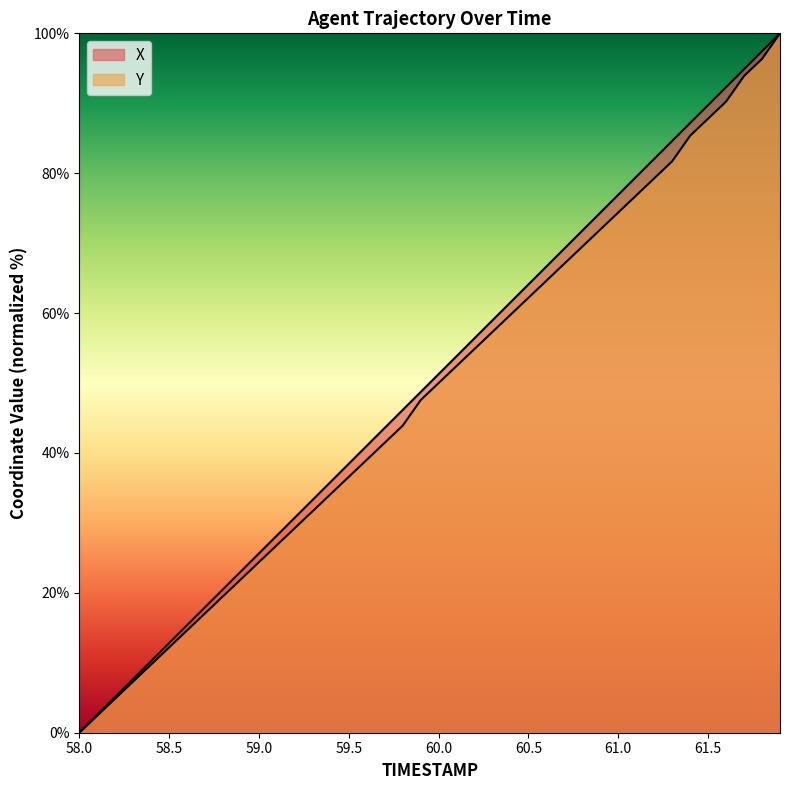

What is the value of the Y point at the 7th from the left?

14.6